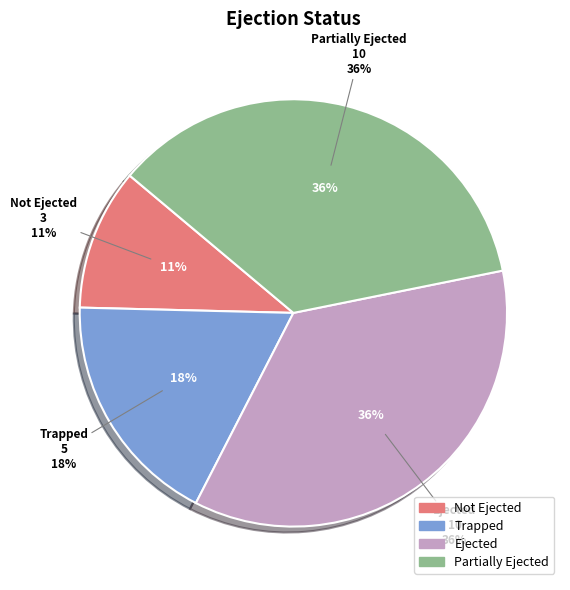

What is the change in value from Trapped to Ejected?

+5